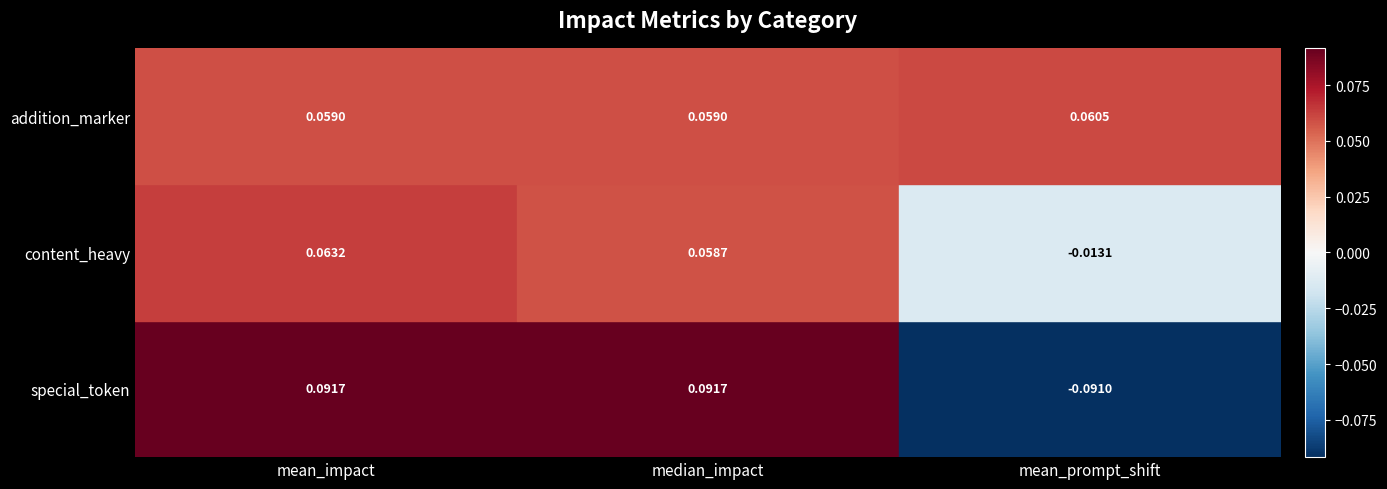

What is the minimum value for median_impact?

0.1